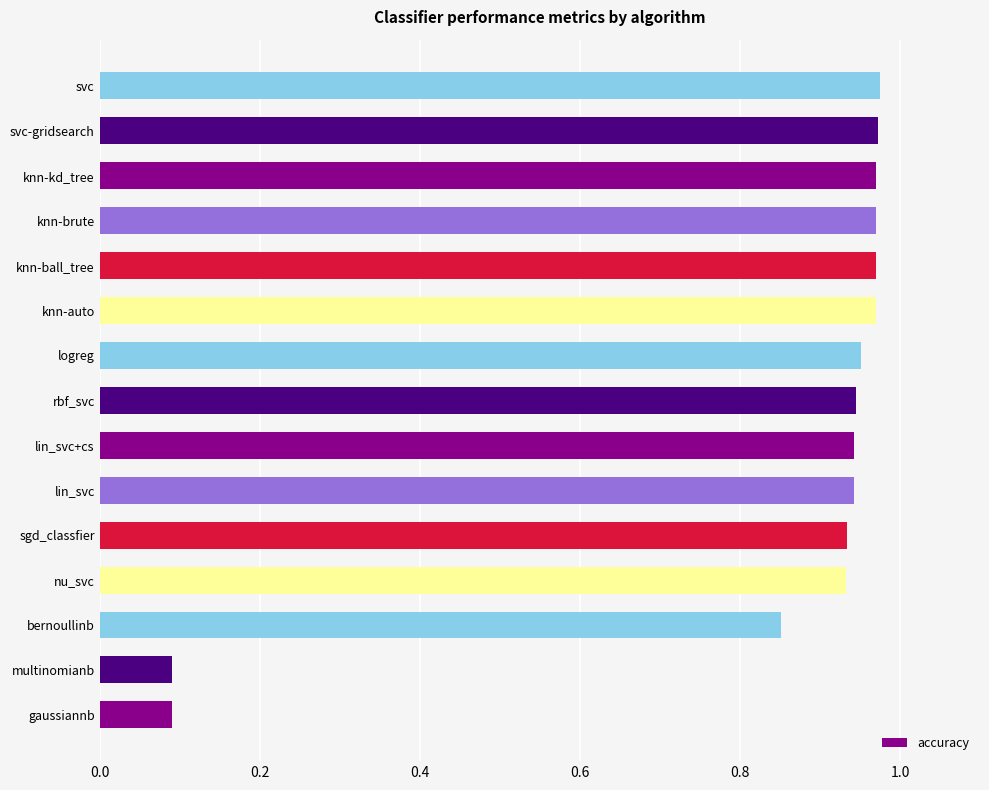

What is the average value?

0.8